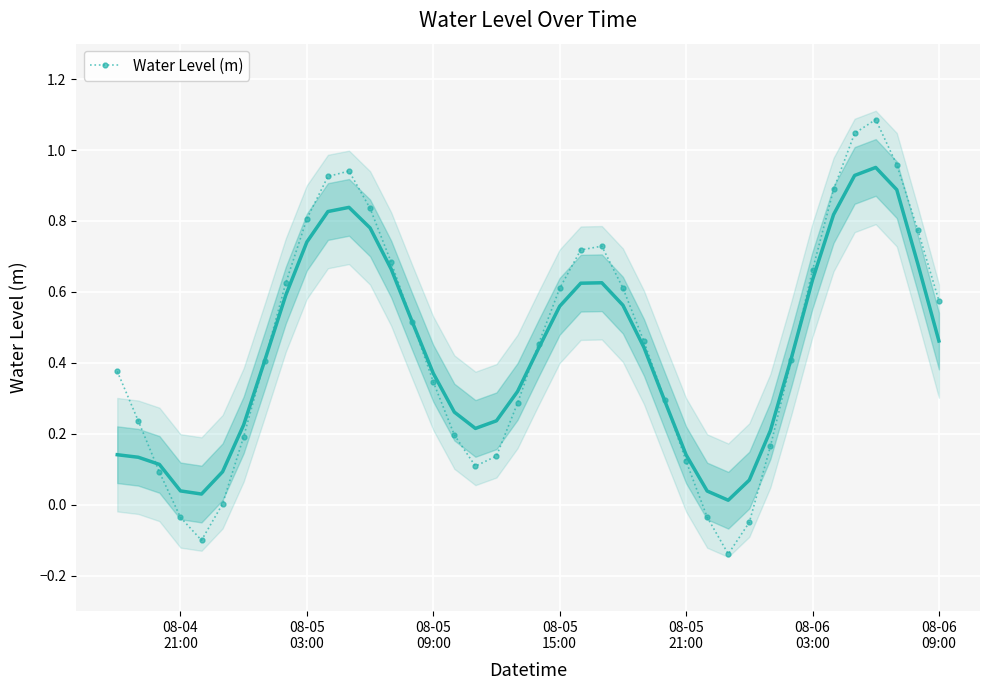

After their last crossing, which series has the higher values: Water Level (m) or Water Level (m) (smoothed)?

Water Level (m)